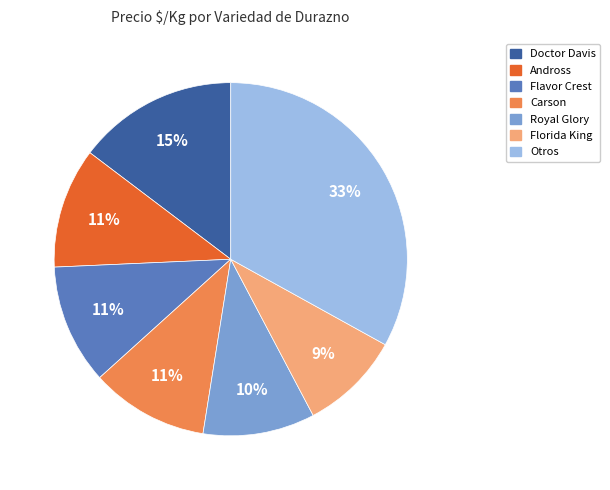

How many segments does this pie chart have?

7